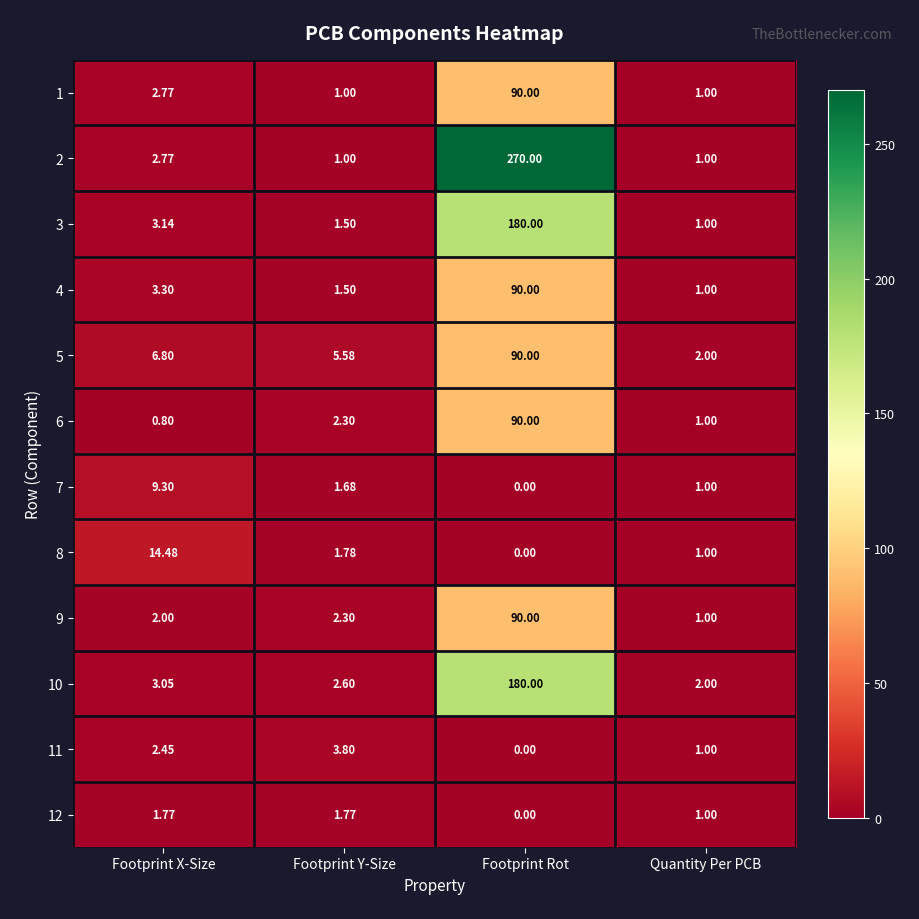

Is the value of 12 at Footprint X-Size greater than the value of 8 at Quantity Per PCB?

Yes